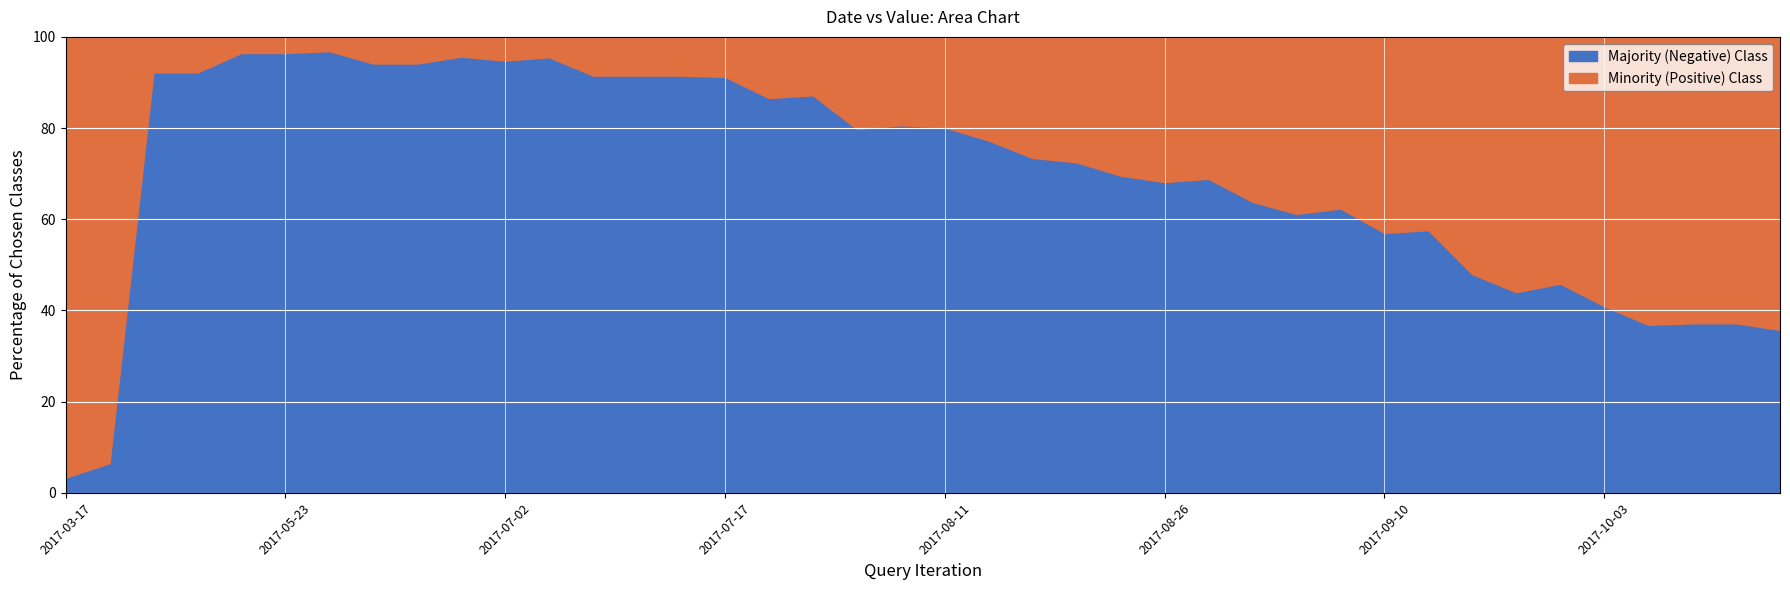

What is the lowest value of the Majority (Negative) Class series?

3.3